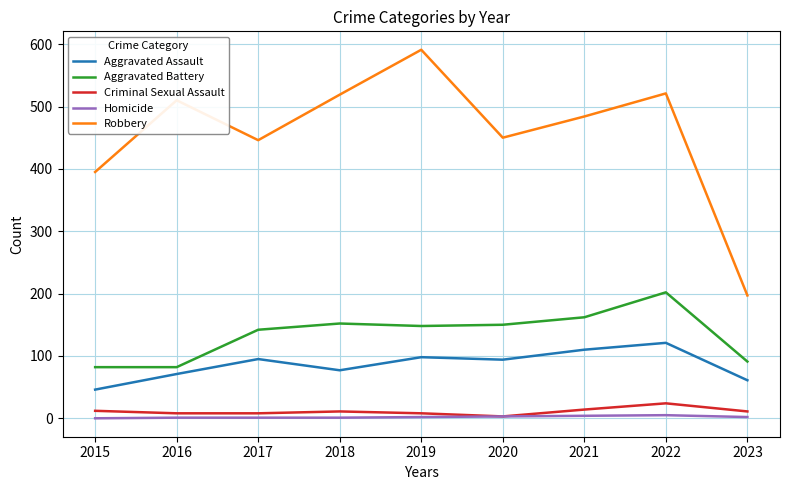

What is the difference between the Aggravated Battery values at 2018 and 2022?

50